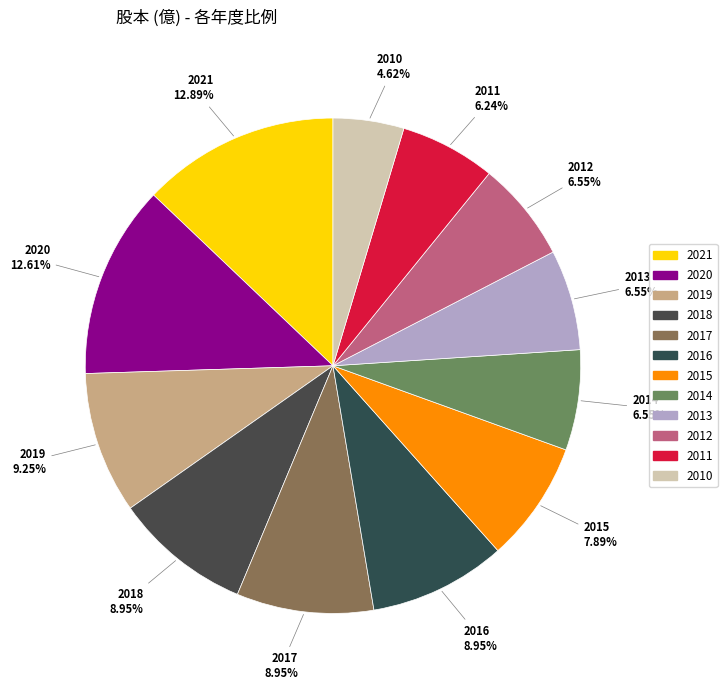

How many segments does this pie chart have?

12